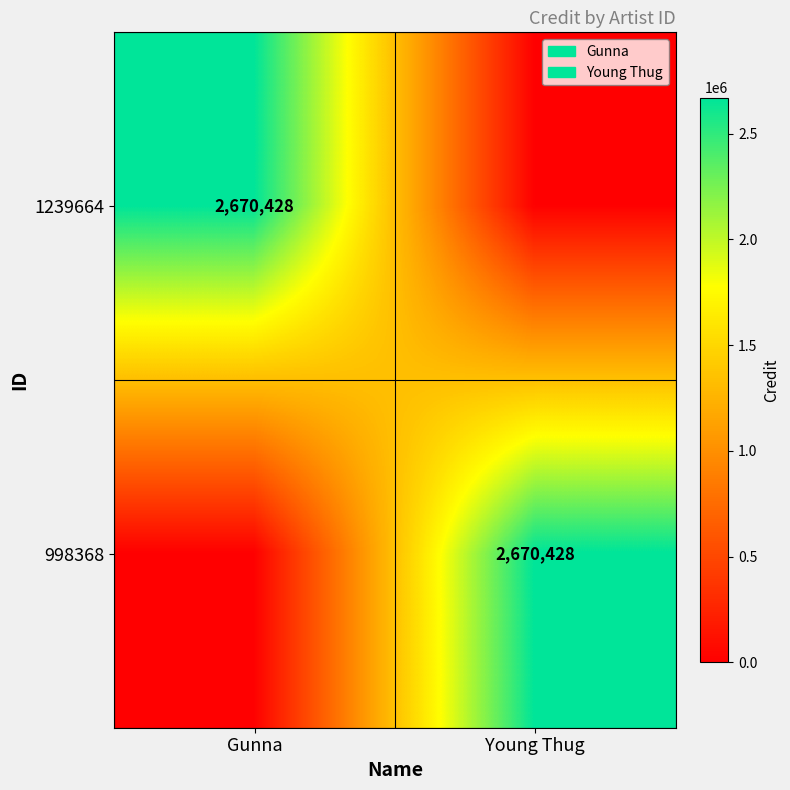

Is the value of 998368 at Gunna greater than the value of 1239664 at Gunna?

No